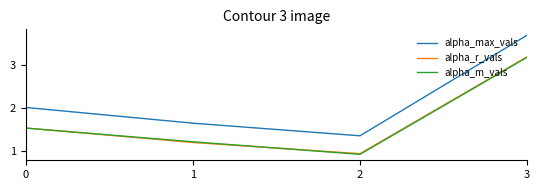

What is the approximate value of alpha_m_vals at 1?

1.2